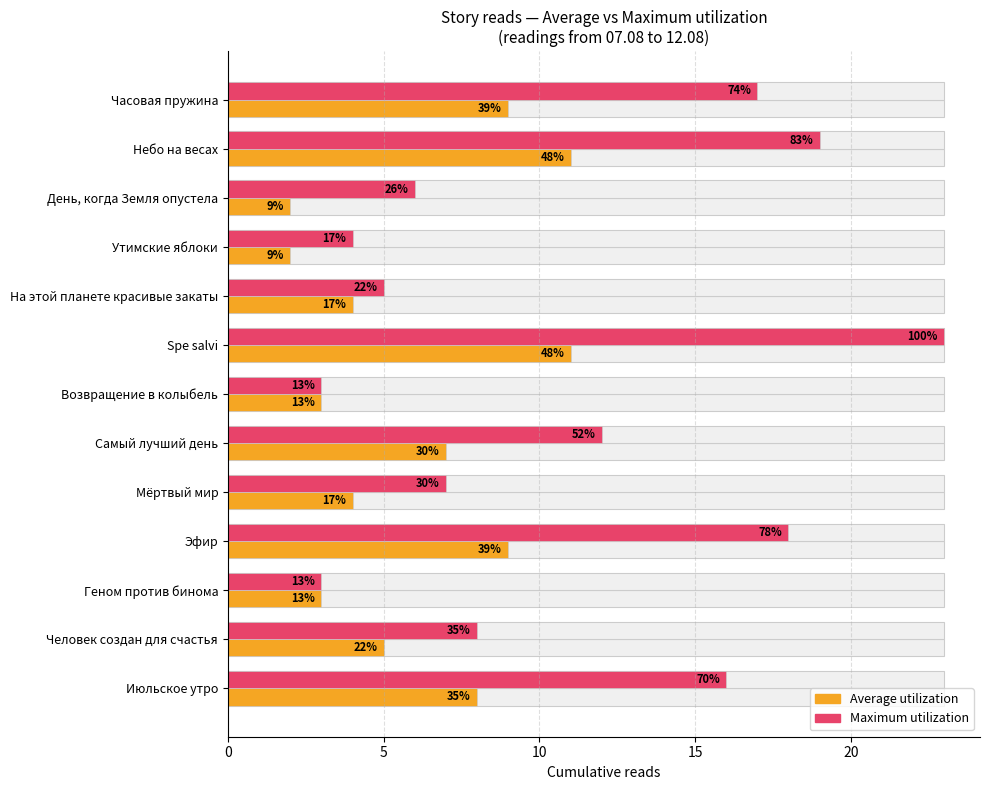

Rank the series by their maximum value, from lowest to highest.

Average utilization, Maximum utilization